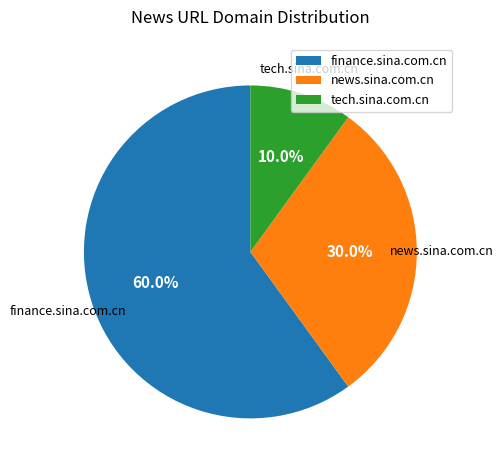

What is the majority slice?

finance.sina.com.cn